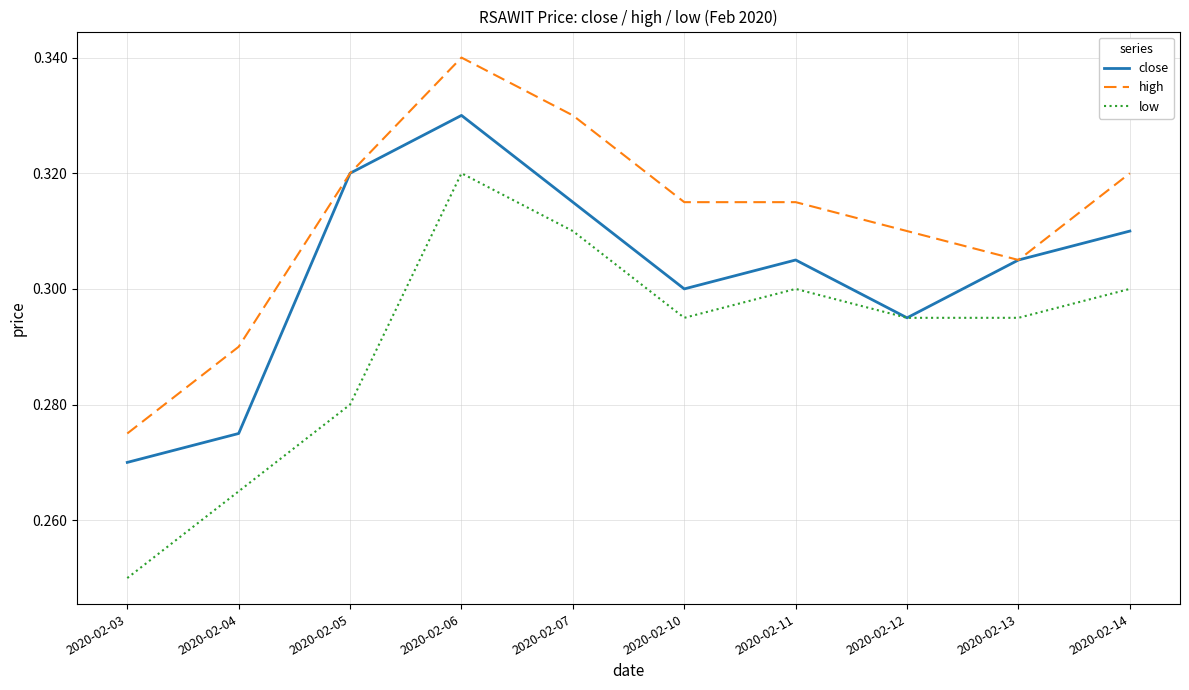

The value of close at 2020-02-12 is 0.2. True or false?

False